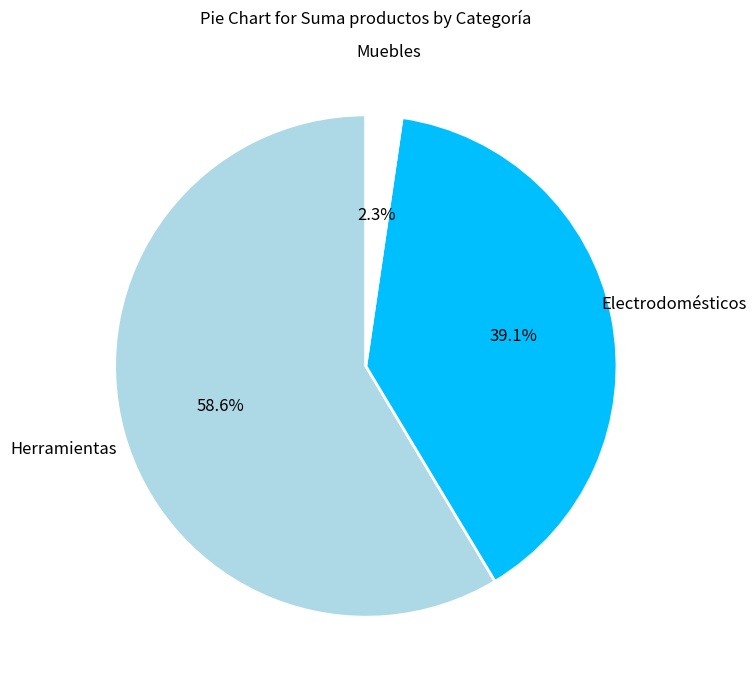

Is there a majority slice in this chart?

Yes